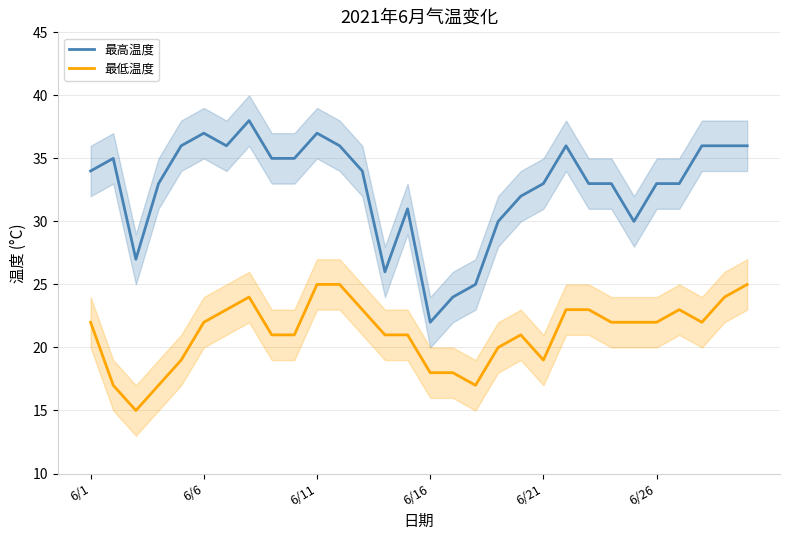

True or false: 最低温度 and 最高温度 cross at least once.

False